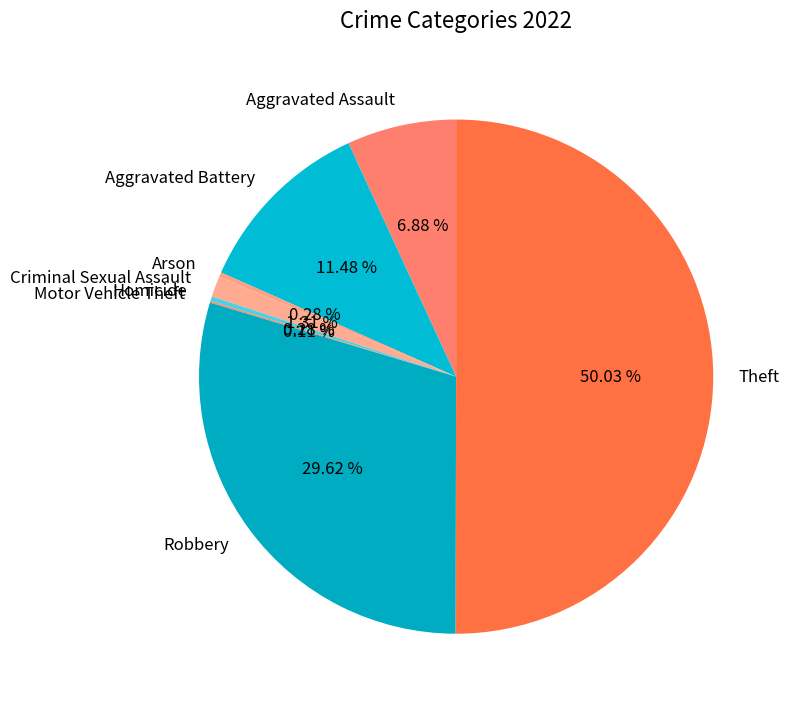

Which slice represents more than half of the pie?

Theft